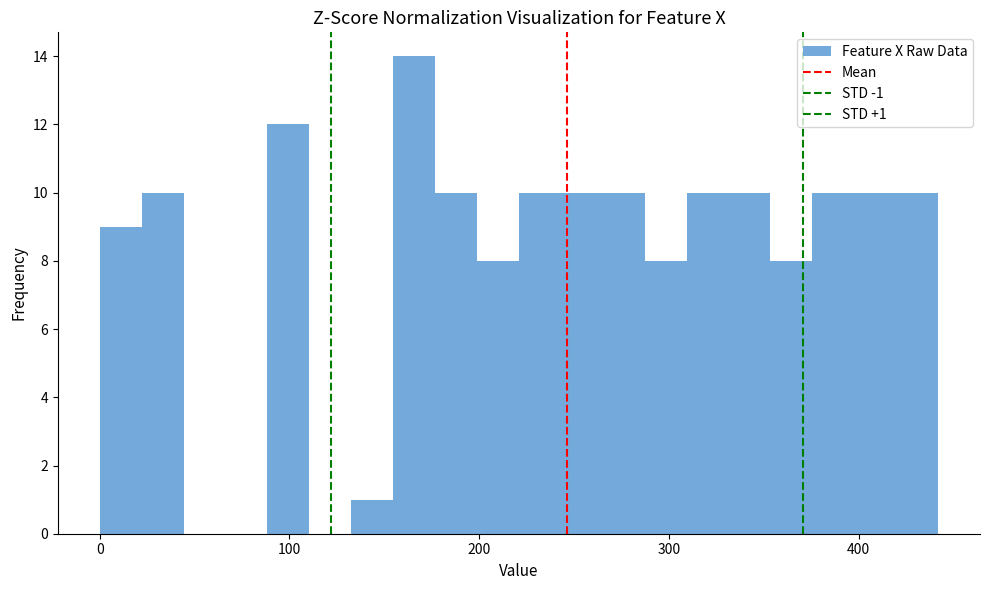

Read against the x-axis, roughly where is the centre of the tallest bar?

170